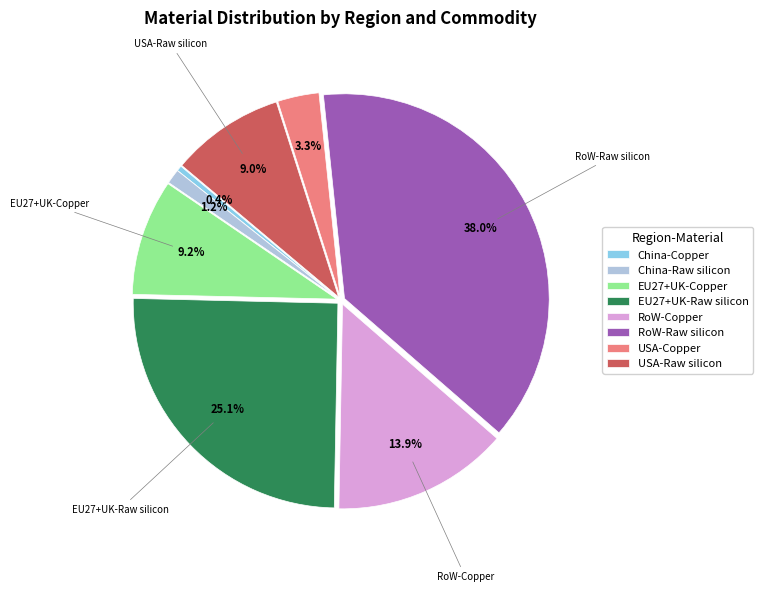

How many segments does this pie chart have?

8